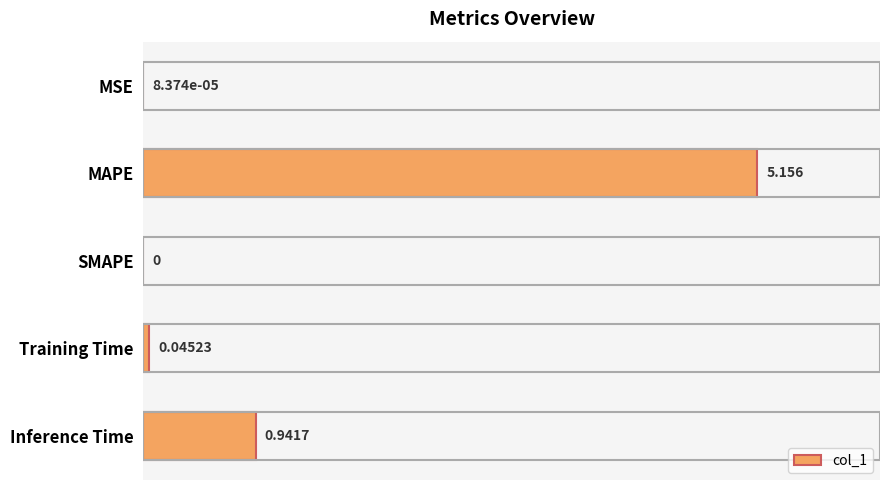

Between MAPE and Training Time, which is larger?

MAPE